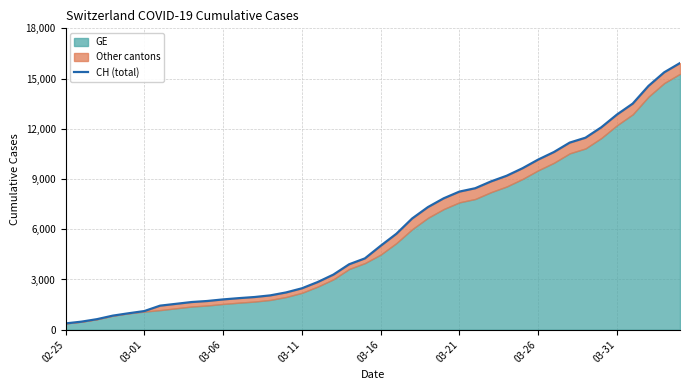

What is the smallest value displayed?

375